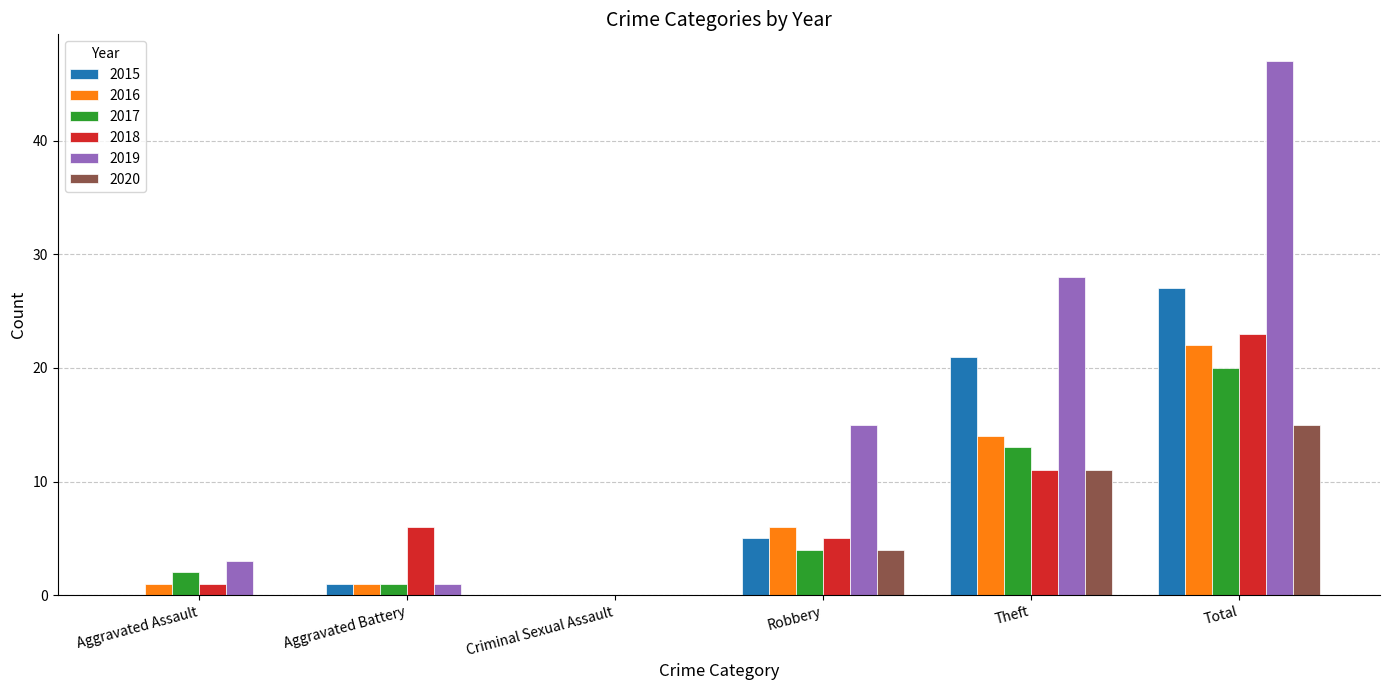

Is the value of 2018 at Total greater than the value of 2015 at Aggravated Assault?

Yes